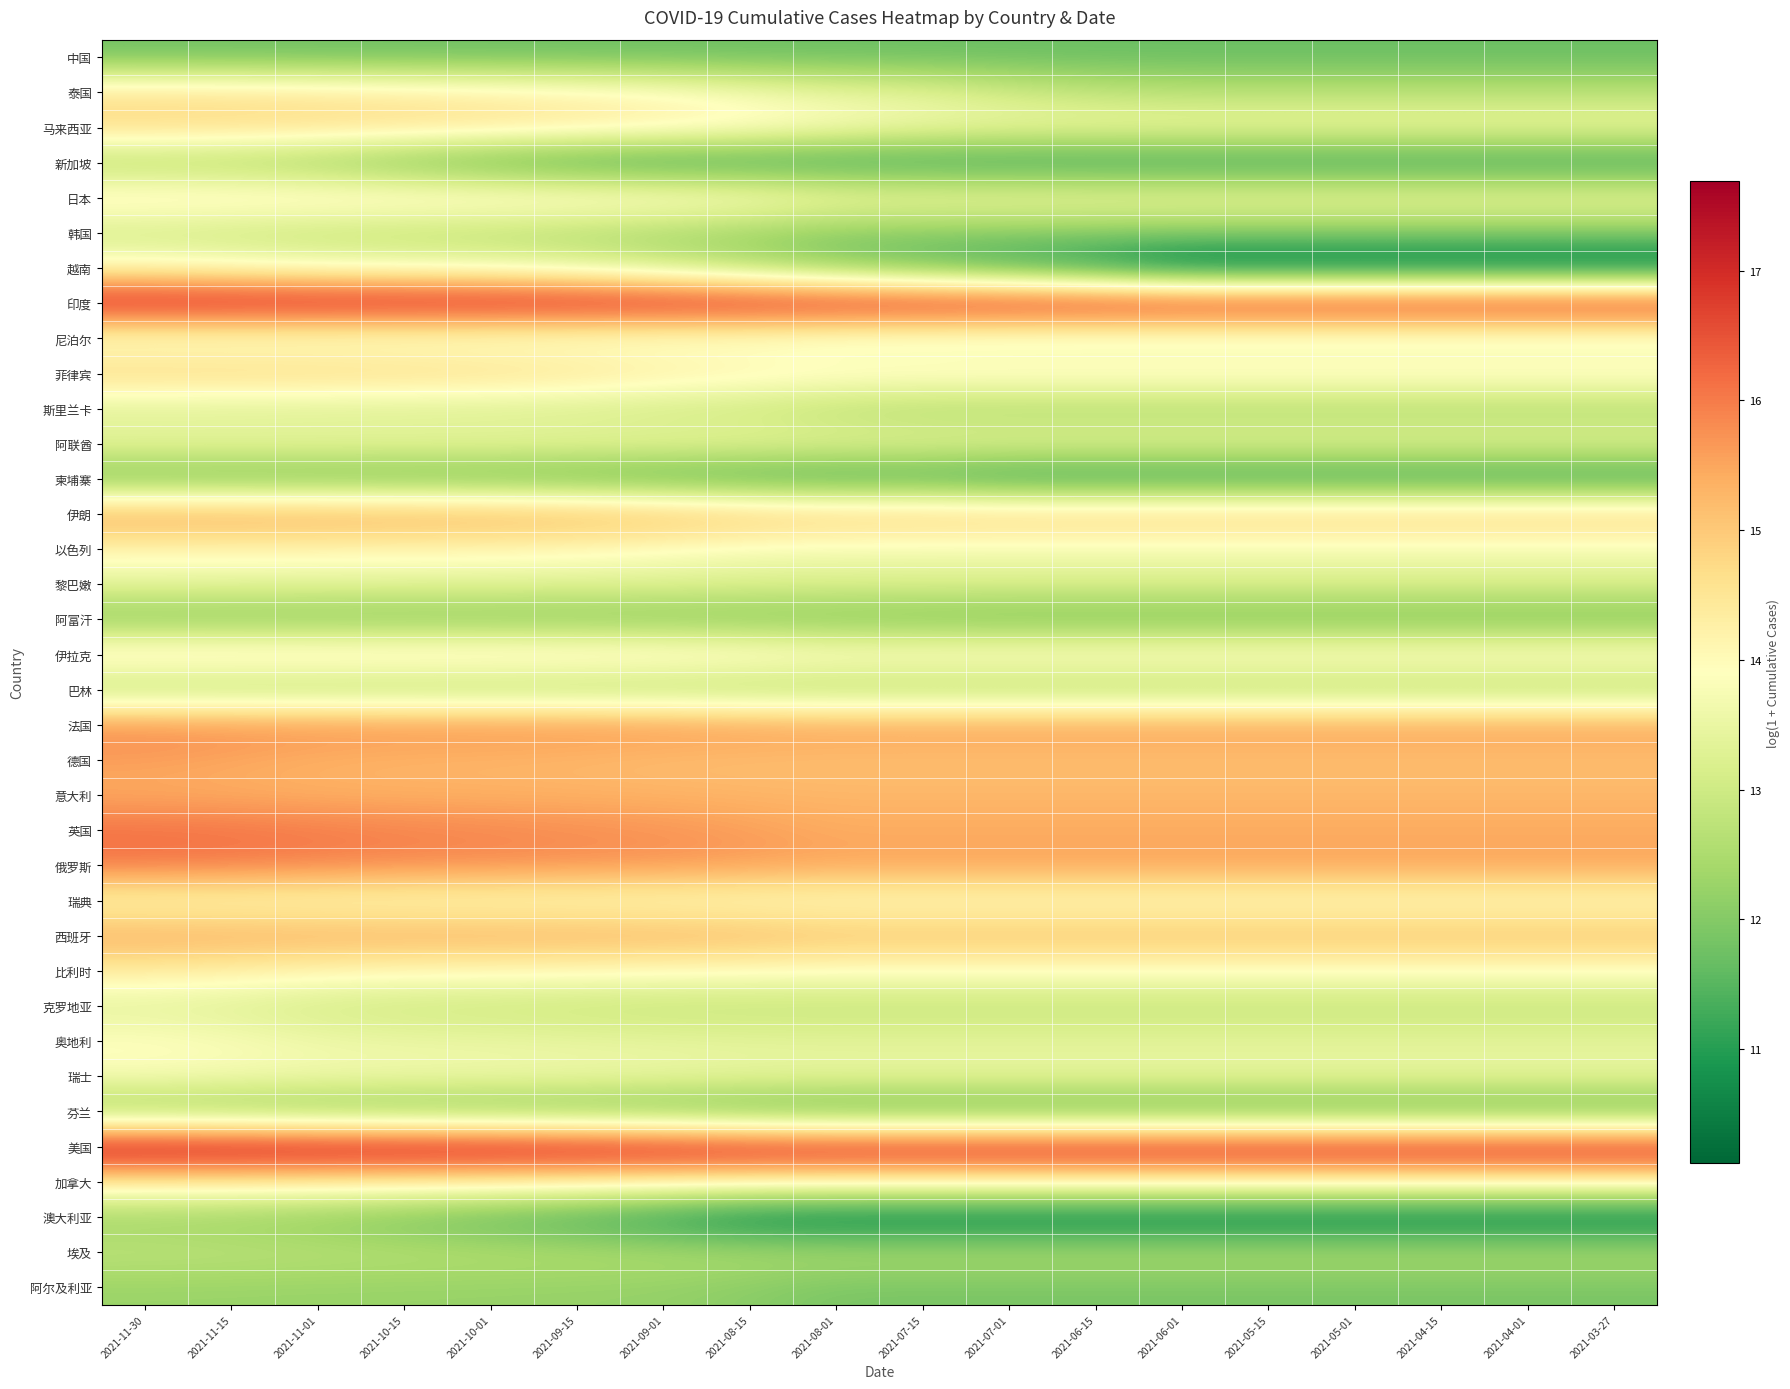

Reading left to right, transcribe all the data shown in this chart.

中国: 2021-11-30=11.8	2021-11-15=11.8	2021-11-01=11.7	2021-10-15=11.7	2021-10-01=11.7	2021-09-15=11.7	2021-09-01=11.7	2021-08-15=11.7	2021-08-01=11.7	2021-07-15=11.7	2021-07-01=11.7	2021-06-15=11.7	2021-06-01=11.7	2021-05-15=11.7	2021-05-01=11.7	2021-04-15=11.7	2021-04-01=11.7	2021-03-27=11.7
泰国: 2021-11-30=14.6	2021-11-15=14.5	2021-11-01=14.5	2021-10-15=14.4	2021-10-01=14.3	2021-09-15=14.2	2021-09-01=14.0	2021-08-15=13.7	2021-08-01=13.5	2021-07-15=13.4	2021-07-01=13.0	2021-06-15=12.8	2021-06-01=12.7	2021-05-15=12.7	2021-05-01=12.7	2021-04-15=12.7	2021-04-01=12.7	2021-03-27=12.7
马来西亚: 2021-11-30=14.8	2021-11-15=14.8	2021-11-01=14.7	2021-10-15=14.7	2021-10-01=14.6	2021-09-15=14.5	2021-09-01=14.4	2021-08-15=14.2	2021-08-01=13.9	2021-07-15=13.7	2021-07-01=13.6	2021-06-15=13.6	2021-06-01=13.6	2021-05-15=13.6	2021-05-01=13.6	2021-04-15=13.6	2021-04-01=13.6	2021-03-27=13.6
新加坡: 2021-11-30=12.5	2021-11-15=12.4	2021-11-01=12.2	2021-10-15=11.8	2021-10-01=11.5	2021-09-15=11.2	2021-09-01=11.1	2021-08-15=11.1	2021-08-01=11.1	2021-07-15=11.1	2021-07-01=11.0	2021-06-15=11.0	2021-06-01=11.0	2021-05-15=11.0	2021-05-01=11.0	2021-04-15=11.0	2021-04-01=11.0	2021-03-27=11.0
日本: 2021-11-30=14.4	2021-11-15=14.4	2021-11-01=14.4	2021-10-15=14.4	2021-10-01=14.3	2021-09-15=14.3	2021-09-01=14.2	2021-08-15=14.1	2021-08-01=13.8	2021-07-15=13.7	2021-07-01=13.7	2021-06-15=13.6	2021-06-01=13.6	2021-05-15=13.6	2021-05-01=13.6	2021-04-15=13.6	2021-04-01=13.6	2021-03-27=13.6
韩国: 2021-11-30=13.0	2021-11-15=12.9	2021-11-01=12.8	2021-10-15=12.7	2021-10-01=12.6	2021-09-15=12.5	2021-09-01=12.4	2021-08-15=12.2	2021-08-01=12.0	2021-07-15=12.0	2021-07-01=12.0	2021-06-15=12.0	2021-06-01=12.0	2021-05-15=12.0	2021-05-01=12.0	2021-04-15=12.0	2021-04-01=12.0	2021-03-27=12.0
越南: 2021-11-30=14.0	2021-11-15=13.9	2021-11-01=13.7	2021-10-15=13.6	2021-10-01=13.6	2021-09-15=13.3	2021-09-01=13.0	2021-08-15=12.5	2021-08-01=12.0	2021-07-15=11.6	2021-07-01=11.2	2021-06-15=10.7	2021-06-01=10.1	2021-05-15=10.1	2021-05-01=10.1	2021-04-15=10.1	2021-04-01=10.1	2021-03-27=10.1
印度: 2021-11-30=17.4	2021-11-15=17.4	2021-11-01=17.3	2021-10-15=17.3	2021-10-01=17.3	2021-09-15=17.3	2021-09-01=17.3	2021-08-15=17.3	2021-08-01=17.2	2021-07-15=17.2	2021-07-01=17.2	2021-06-15=17.2	2021-06-01=17.2	2021-05-15=17.2	2021-05-01=17.2	2021-04-15=17.2	2021-04-01=17.2	2021-03-27=17.2
尼泊尔: 2021-11-30=13.6	2021-11-15=13.6	2021-11-01=13.6	2021-10-15=13.6	2021-10-01=13.6	2021-09-15=13.6	2021-09-01=13.5	2021-08-15=13.6	2021-08-01=13.5	2021-07-15=13.4	2021-07-01=13.4	2021-06-15=13.4	2021-06-01=13.4	2021-05-15=13.4	2021-05-01=13.4	2021-04-15=13.4	2021-04-01=13.4	2021-03-27=13.4
菲律宾: 2021-11-30=14.9	2021-11-15=14.9	2021-11-01=14.8	2021-10-15=14.8	2021-10-01=14.7	2021-09-15=14.6	2021-09-01=14.4	2021-08-15=14.3	2021-08-01=14.2	2021-07-15=14.2	2021-07-01=14.2	2021-06-15=14.2	2021-06-01=14.2	2021-05-15=14.2	2021-05-01=14.2	2021-04-15=14.2	2021-04-01=14.2	2021-03-27=14.2
斯里兰卡: 2021-11-30=13.2	2021-11-15=13.2	2021-11-01=13.2	2021-10-15=13.2	2021-10-01=13.1	2021-09-15=13.1	2021-09-01=13.0	2021-08-15=12.9	2021-08-01=12.7	2021-07-15=12.5	2021-07-01=12.5	2021-06-15=12.5	2021-06-01=12.5	2021-05-15=12.5	2021-05-01=12.5	2021-04-15=12.5	2021-04-01=12.5	2021-03-27=12.5
阿联酋: 2021-11-30=13.5	2021-11-15=13.5	2021-11-01=13.5	2021-10-15=13.5	2021-10-01=13.5	2021-09-15=13.5	2021-09-01=13.5	2021-08-15=13.5	2021-08-01=13.4	2021-07-15=13.4	2021-07-01=13.4	2021-06-15=13.4	2021-06-01=13.4	2021-05-15=13.4	2021-05-01=13.4	2021-04-15=13.4	2021-04-01=13.4	2021-03-27=13.4
柬埔寨: 2021-11-30=11.7	2021-11-15=11.7	2021-11-01=11.7	2021-10-15=11.7	2021-10-01=11.6	2021-09-15=11.5	2021-09-01=11.4	2021-08-15=11.3	2021-08-01=11.2	2021-07-15=11.2	2021-07-01=11.0	2021-06-15=11.0	2021-06-01=11.0	2021-05-15=11.0	2021-05-01=11.0	2021-04-15=11.0	2021-04-01=11.0	2021-03-27=11.0
伊朗: 2021-11-30=15.6	2021-11-15=15.6	2021-11-01=15.6	2021-10-15=15.6	2021-10-01=15.5	2021-09-15=15.5	2021-09-01=15.4	2021-08-15=15.2	2021-08-01=15.1	2021-07-15=15.1	2021-07-01=15.0	2021-06-15=15.0	2021-06-01=15.0	2021-05-15=15.0	2021-05-01=15.0	2021-04-15=15.0	2021-04-01=15.0	2021-03-27=15.0
以色列: 2021-11-30=14.1	2021-11-15=14.1	2021-11-01=14.1	2021-10-15=14.1	2021-10-01=14.1	2021-09-15=14.0	2021-09-01=13.9	2021-08-15=13.7	2021-08-01=13.7	2021-07-15=13.6	2021-07-01=13.6	2021-06-15=13.6	2021-06-01=13.6	2021-05-15=13.6	2021-05-01=13.6	2021-04-15=13.6	2021-04-01=13.6	2021-03-27=13.6
黎巴嫩: 2021-11-30=13.4	2021-11-15=13.4	2021-11-01=13.4	2021-10-15=13.4	2021-10-01=13.3	2021-09-15=13.3	2021-09-01=13.3	2021-08-15=13.2	2021-08-01=13.2	2021-07-15=13.2	2021-07-01=13.2	2021-06-15=13.2	2021-06-01=13.2	2021-05-15=13.2	2021-05-01=13.2	2021-04-15=13.2	2021-04-01=13.2	2021-03-27=13.2
阿富汗: 2021-11-30=12.0	2021-11-15=12.0	2021-11-01=12.0	2021-10-15=12.0	2021-10-01=12.0	2021-09-15=11.9	2021-09-01=11.9	2021-08-15=11.9	2021-08-01=11.9	2021-07-15=11.8	2021-07-01=11.8	2021-06-15=11.8	2021-06-01=11.8	2021-05-15=11.8	2021-05-01=11.8	2021-04-15=11.8	2021-04-01=11.8	2021-03-27=11.8
伊拉克: 2021-11-30=14.5	2021-11-15=14.5	2021-11-01=14.5	2021-10-15=14.5	2021-10-01=14.5	2021-09-15=14.5	2021-09-01=14.4	2021-08-15=14.3	2021-08-01=14.2	2021-07-15=14.2	2021-07-01=14.2	2021-06-15=14.2	2021-06-01=14.2	2021-05-15=14.2	2021-05-01=14.2	2021-04-15=14.2	2021-04-01=14.2	2021-03-27=14.2
巴林: 2021-11-30=12.5	2021-11-15=12.5	2021-11-01=12.5	2021-10-15=12.5	2021-10-01=12.5	2021-09-15=12.5	2021-09-01=12.5	2021-08-15=12.5	2021-08-01=12.5	2021-07-15=12.5	2021-07-01=12.5	2021-06-15=12.5	2021-06-01=12.5	2021-05-15=12.5	2021-05-01=12.5	2021-04-15=12.5	2021-04-01=12.5	2021-03-27=12.5
法国: 2021-11-30=15.9	2021-11-15=15.8	2021-11-01=15.8	2021-10-15=15.8	2021-10-01=15.8	2021-09-15=15.8	2021-09-01=15.7	2021-08-15=15.6	2021-08-01=15.6	2021-07-15=15.6	2021-07-01=15.6	2021-06-15=15.6	2021-06-01=15.6	2021-05-15=15.6	2021-05-01=15.6	2021-04-15=15.6	2021-04-01=15.6	2021-03-27=15.6
德国: 2021-11-30=15.6	2021-11-15=15.5	2021-11-01=15.3	2021-10-15=15.3	2021-10-01=15.3	2021-09-15=15.2	2021-09-01=15.2	2021-08-15=15.1	2021-08-01=15.1	2021-07-15=15.1	2021-07-01=15.1	2021-06-15=15.1	2021-06-01=15.1	2021-05-15=15.1	2021-05-01=15.1	2021-04-15=15.1	2021-04-01=15.1	2021-03-27=15.1
意大利: 2021-11-30=15.4	2021-11-15=15.4	2021-11-01=15.4	2021-10-15=15.4	2021-10-01=15.4	2021-09-15=15.3	2021-09-01=15.3	2021-08-15=15.3	2021-08-01=15.3	2021-07-15=15.3	2021-07-01=15.3	2021-06-15=15.3	2021-06-01=15.3	2021-05-15=15.3	2021-05-01=15.3	2021-04-15=15.3	2021-04-01=15.3	2021-03-27=15.3
英国: 2021-11-30=16.1	2021-11-15=16.1	2021-11-01=16.0	2021-10-15=15.9	2021-10-01=15.9	2021-09-15=15.8	2021-09-01=15.7	2021-08-15=15.6	2021-08-01=15.4	2021-07-15=15.4	2021-07-01=15.4	2021-06-15=15.4	2021-06-01=15.4	2021-05-15=15.4	2021-05-01=15.4	2021-04-15=15.4	2021-04-01=15.4	2021-03-27=15.4
俄罗斯: 2021-11-30=16.1	2021-11-15=16.0	2021-11-01=15.9	2021-10-15=15.9	2021-10-01=15.8	2021-09-15=15.8	2021-09-01=15.7	2021-08-15=15.6	2021-08-01=15.5	2021-07-15=15.5	2021-07-01=15.5	2021-06-15=15.5	2021-06-01=15.5	2021-05-15=15.5	2021-05-01=15.5	2021-04-15=15.5	2021-04-01=15.5	2021-03-27=15.5
瑞典: 2021-11-30=14.0	2021-11-15=14.0	2021-11-01=14.0	2021-10-15=14.0	2021-10-01=14.0	2021-09-15=13.9	2021-09-01=13.9	2021-08-15=13.9	2021-08-01=13.9	2021-07-15=13.9	2021-07-01=13.9	2021-06-15=13.9	2021-06-01=13.9	2021-05-15=13.9	2021-05-01=13.9	2021-04-15=13.9	2021-04-01=13.9	2021-03-27=13.9
西班牙: 2021-11-30=15.5	2021-11-15=15.4	2021-11-01=15.4	2021-10-15=15.4	2021-10-01=15.4	2021-09-15=15.4	2021-09-01=15.4	2021-08-15=15.3	2021-08-01=15.2	2021-07-15=15.2	2021-07-01=15.2	2021-06-15=15.2	2021-06-01=15.2	2021-05-15=15.2	2021-05-01=15.2	2021-04-15=15.2	2021-04-01=15.2	2021-03-27=15.2
比利时: 2021-11-30=14.3	2021-11-15=14.2	2021-11-01=14.1	2021-10-15=14.1	2021-10-01=14.0	2021-09-15=14.0	2021-09-01=14.0	2021-08-15=13.9	2021-08-01=13.9	2021-07-15=13.9	2021-07-01=13.9	2021-06-15=13.9	2021-06-01=13.9	2021-05-15=13.9	2021-05-01=13.9	2021-04-15=13.9	2021-04-01=13.9	2021-03-27=13.9
克罗地亚: 2021-11-30=13.3	2021-11-15=13.2	2021-11-01=13.0	2021-10-15=13.0	2021-10-01=12.9	2021-09-15=12.9	2021-09-01=12.8	2021-08-15=12.8	2021-08-01=12.8	2021-07-15=12.8	2021-07-01=12.8	2021-06-15=12.8	2021-06-01=12.8	2021-05-15=12.8	2021-05-01=12.8	2021-04-15=12.8	2021-04-01=12.8	2021-03-27=12.8
奥地利: 2021-11-30=13.9	2021-11-15=13.8	2021-11-01=13.6	2021-10-15=13.5	2021-10-01=13.5	2021-09-15=13.5	2021-09-01=13.4	2021-08-15=13.4	2021-08-01=13.4	2021-07-15=13.4	2021-07-01=13.4	2021-06-15=13.4	2021-06-01=13.4	2021-05-15=13.4	2021-05-01=13.4	2021-04-15=13.4	2021-04-01=13.4	2021-03-27=13.4
瑞士: 2021-11-30=13.8	2021-11-15=13.7	2021-11-01=13.7	2021-10-15=13.7	2021-10-01=13.6	2021-09-15=13.6	2021-09-01=13.6	2021-08-15=13.5	2021-08-01=13.5	2021-07-15=13.5	2021-07-01=13.5	2021-06-15=13.5	2021-06-01=13.5	2021-05-15=13.5	2021-05-01=13.5	2021-04-15=13.5	2021-04-01=13.5	2021-03-27=13.5
芬兰: 2021-11-30=12.1	2021-11-15=12.1	2021-11-01=12.0	2021-10-15=11.9	2021-10-01=11.9	2021-09-15=11.8	2021-09-01=11.7	2021-08-15=11.6	2021-08-01=11.5	2021-07-15=11.5	2021-07-01=11.5	2021-06-15=11.5	2021-06-01=11.5	2021-05-15=11.5	2021-05-01=11.5	2021-04-15=11.5	2021-04-01=11.5	2021-03-27=11.5
美国: 2021-11-30=17.7	2021-11-15=17.7	2021-11-01=17.6	2021-10-15=17.6	2021-10-01=17.6	2021-09-15=17.5	2021-09-01=17.5	2021-08-15=17.4	2021-08-01=17.3	2021-07-15=17.3	2021-07-01=17.3	2021-06-15=17.3	2021-06-01=17.3	2021-05-15=17.3	2021-05-01=17.3	2021-04-15=17.3	2021-04-01=17.3	2021-03-27=17.3
加拿大: 2021-11-30=14.4	2021-11-15=14.4	2021-11-01=14.4	2021-10-15=14.3	2021-10-01=14.3	2021-09-15=14.3	2021-09-01=14.2	2021-08-15=14.2	2021-08-01=14.2	2021-07-15=14.2	2021-07-01=14.2	2021-06-15=14.2	2021-06-01=14.2	2021-05-15=14.2	2021-05-01=14.2	2021-04-15=14.2	2021-04-01=14.2	2021-03-27=14.2
澳大利亚: 2021-11-30=12.3	2021-11-15=12.2	2021-11-01=12.0	2021-10-15=11.8	2021-10-01=11.5	2021-09-15=11.3	2021-09-01=10.9	2021-08-15=10.5	2021-08-01=10.3	2021-07-15=10.3	2021-07-01=10.3	2021-06-15=10.3	2021-06-01=10.3	2021-05-15=10.3	2021-05-01=10.3	2021-04-15=10.3	2021-04-01=10.3	2021-03-27=10.3
埃及: 2021-11-30=12.8	2021-11-15=12.8	2021-11-01=12.7	2021-10-15=12.7	2021-10-01=12.6	2021-09-15=12.6	2021-09-01=12.6	2021-08-15=12.6	2021-08-01=12.6	2021-07-15=12.6	2021-07-01=12.6	2021-06-15=12.6	2021-06-01=12.6	2021-05-15=12.6	2021-05-01=12.6	2021-04-15=12.6	2021-04-01=12.6	2021-03-27=12.6
阿尔及利亚: 2021-11-30=12.3	2021-11-15=12.2	2021-11-01=12.2	2021-10-15=12.2	2021-10-01=12.2	2021-09-15=12.2	2021-09-01=12.2	2021-08-15=12.1	2021-08-01=11.9	2021-07-15=11.9	2021-07-01=11.9	2021-06-15=11.9	2021-06-01=11.9	2021-05-15=11.9	2021-05-01=11.9	2021-04-15=11.9	2021-04-01=11.9	2021-03-27=11.9